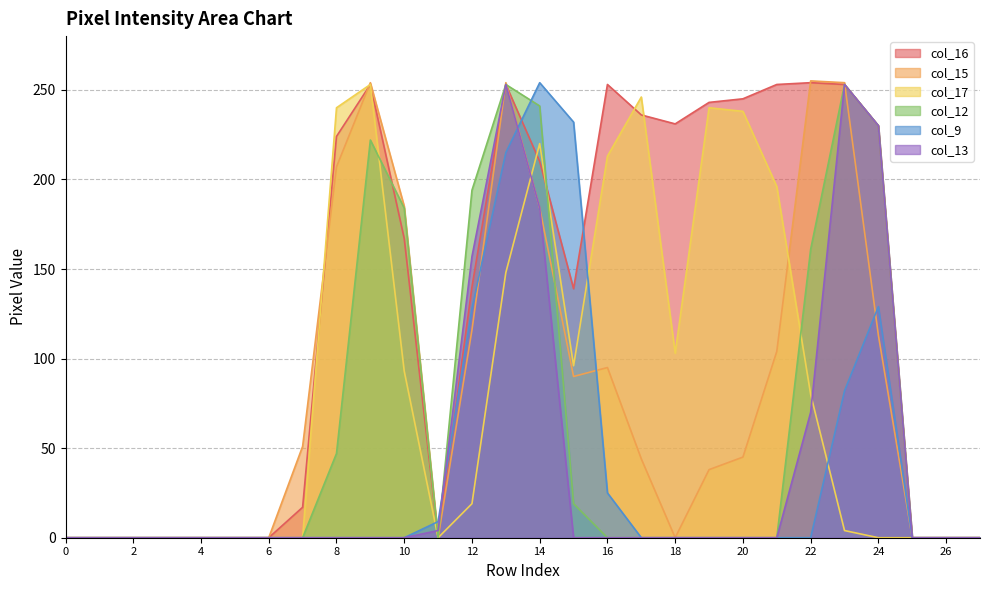

What is the total value across all series at 18?

334